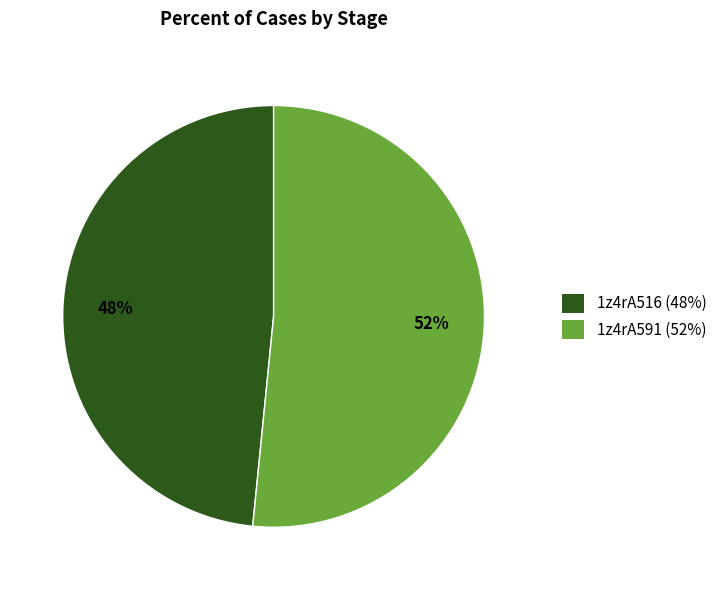

To the nearest percent, what portion does 1z4rA516 represent?

48%